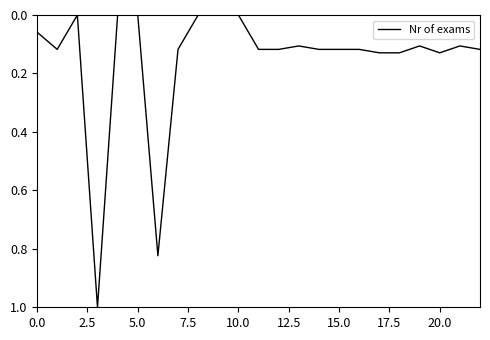

What is the maximum value shown in the chart?

1.0